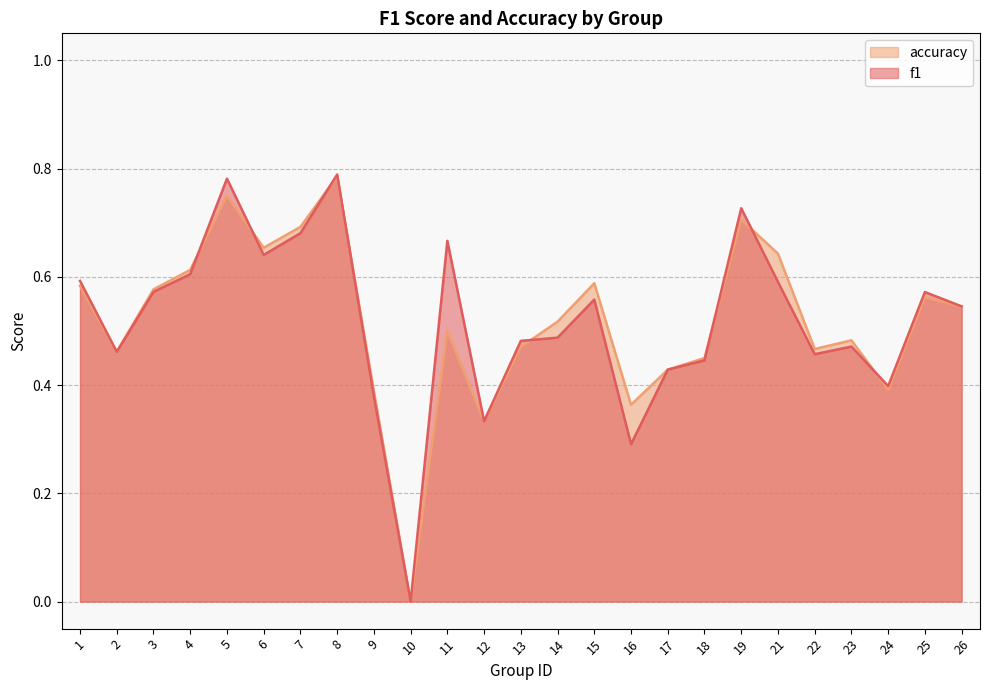

Rank the series at 11 from lowest to highest value.

accuracy, f1